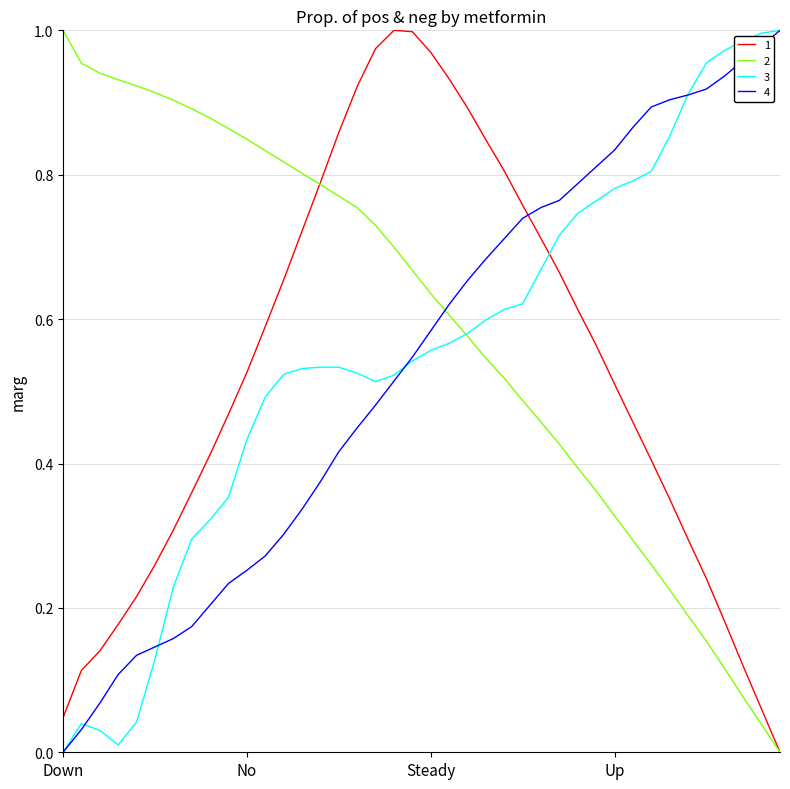

At how many categories does at least one series exceed 0?

40